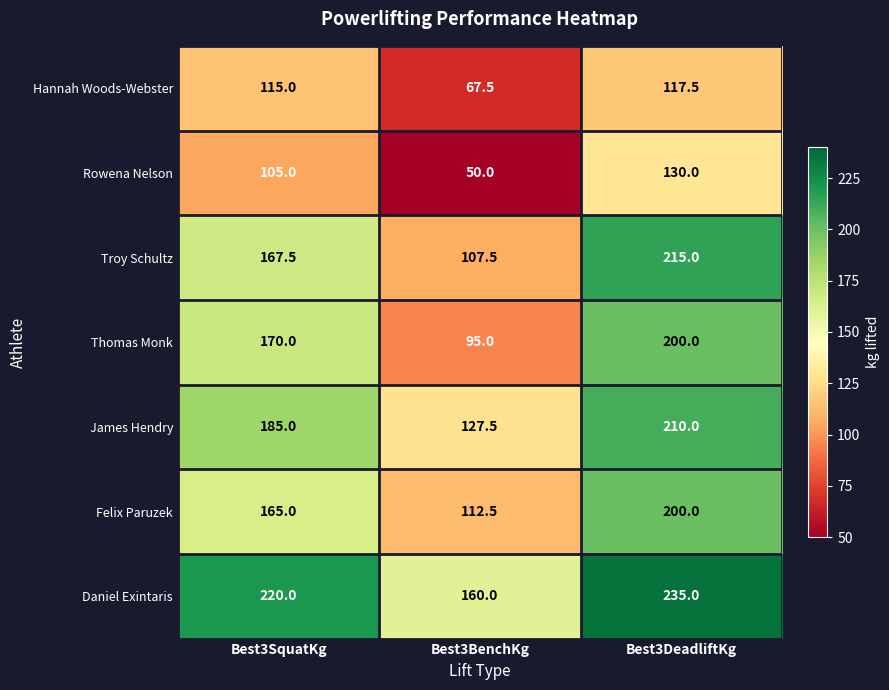

How many categories are shown in the chart?

3